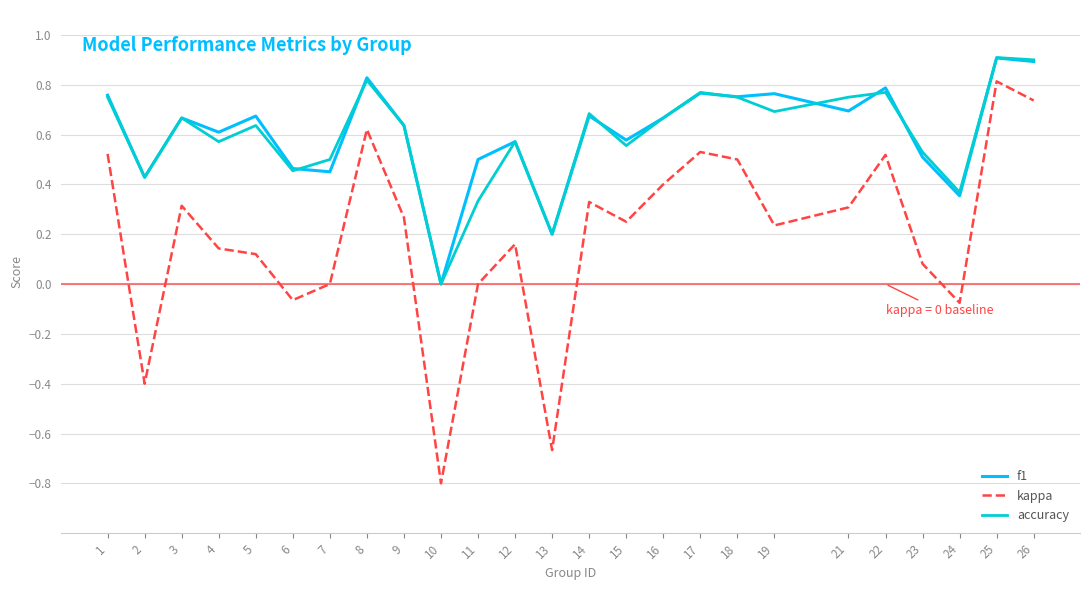

How many values in f1 are above zero?

24